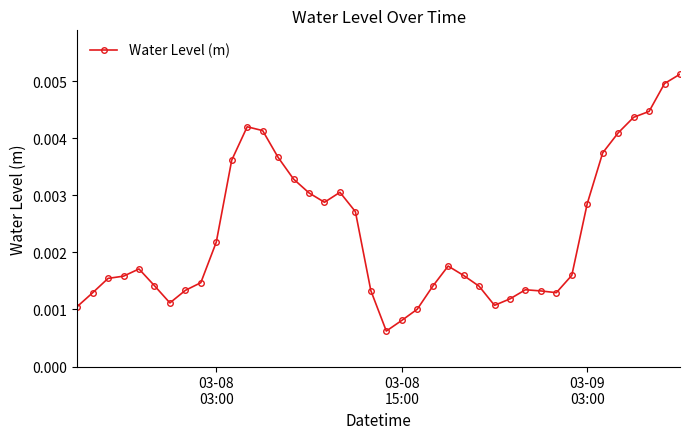

Does the chart have visible grid lines?

No